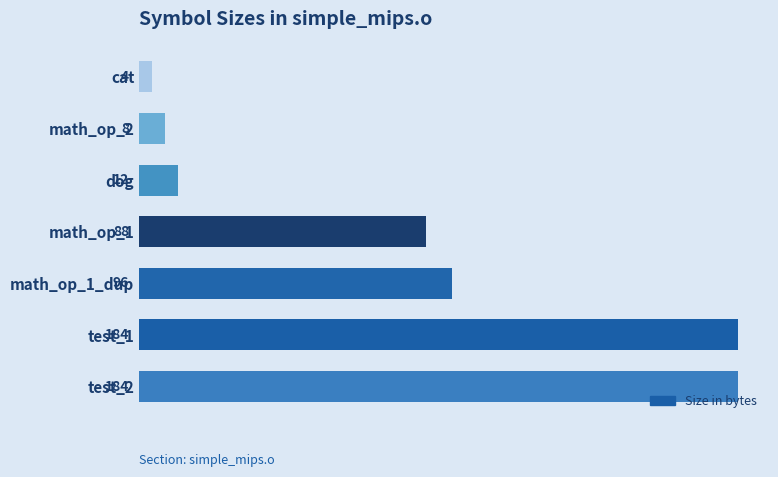

Reading bottom to top, extract all data points from this chart.

test_2=184	test_1=184	math_op_1_dup=96	math_op_1=88	dog=12	math_op_2=8	cat=4